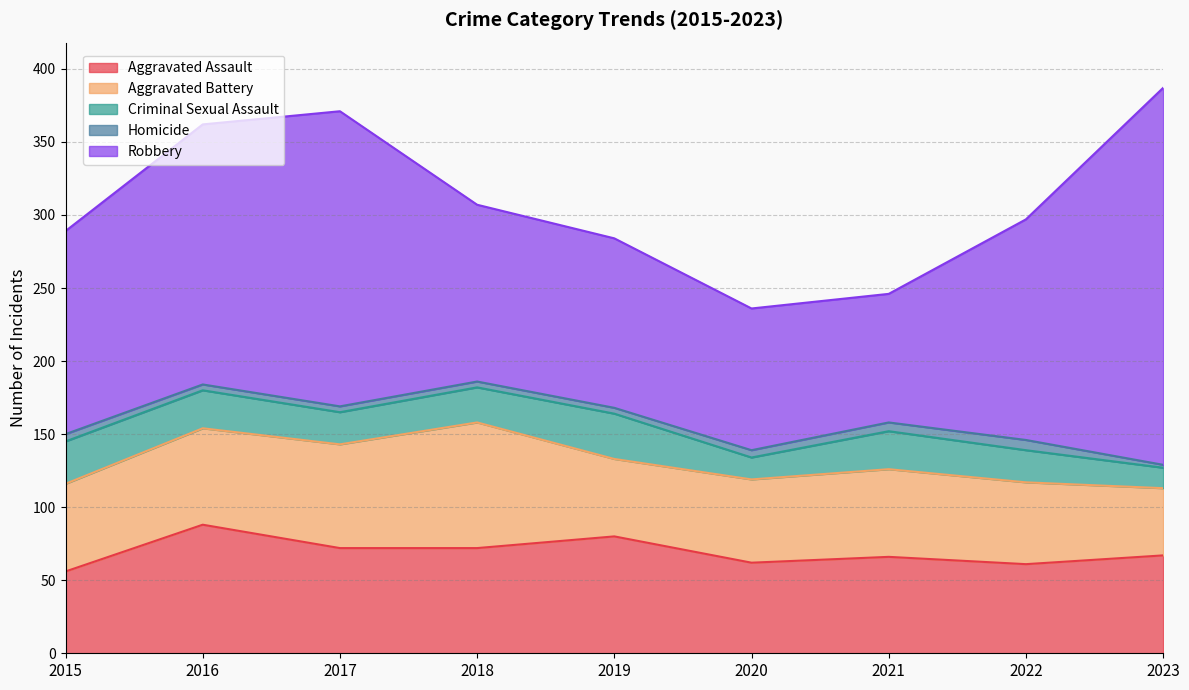

Rank the series by their maximum value, from highest to lowest.

Robbery, Aggravated Assault, Aggravated Battery, Criminal Sexual Assault, Homicide